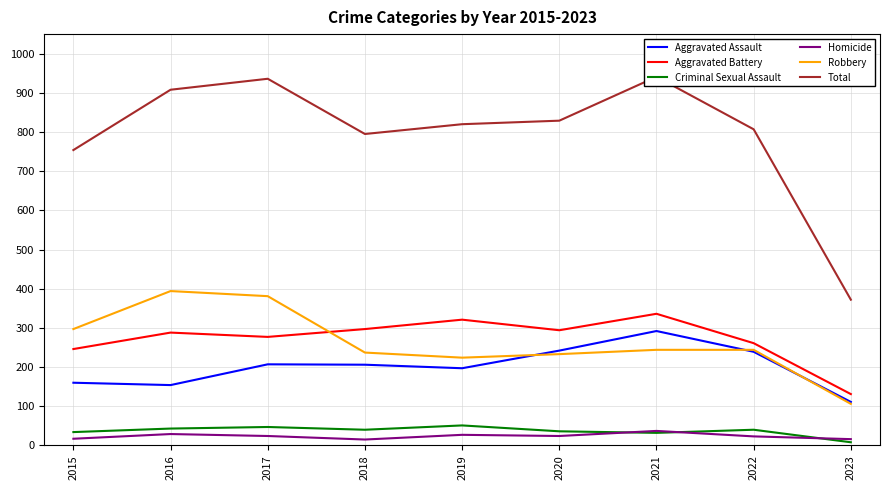

Between which two adjacent categories do Homicide and Criminal Sexual Assault first intersect?

2020 and 2021